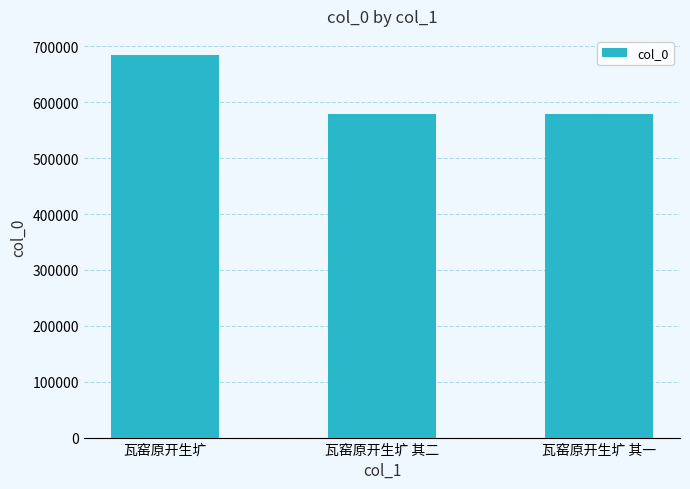

Which has a higher value, 瓦窑原开生圹 其一 or 瓦窑原开生圹?

瓦窑原开生圹